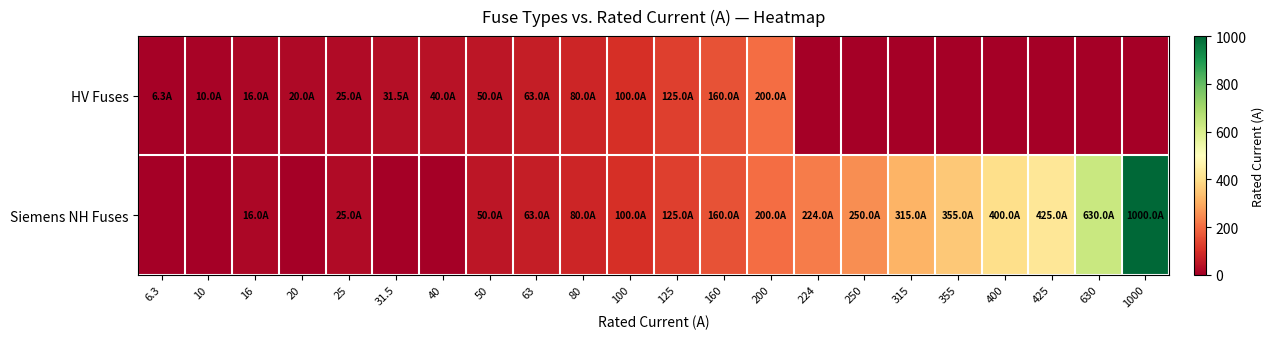

Which series has the widest spread of values?

Siemens NH Fuses